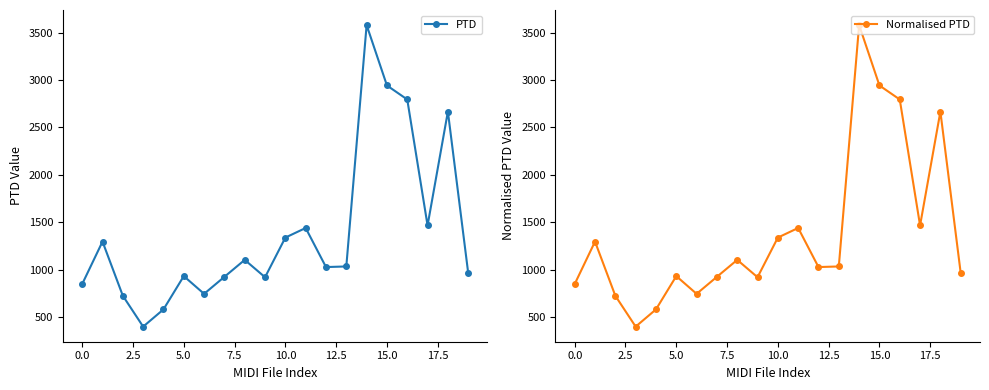

What is the difference between the Normalised PTD values at 13 and 19?

68.9